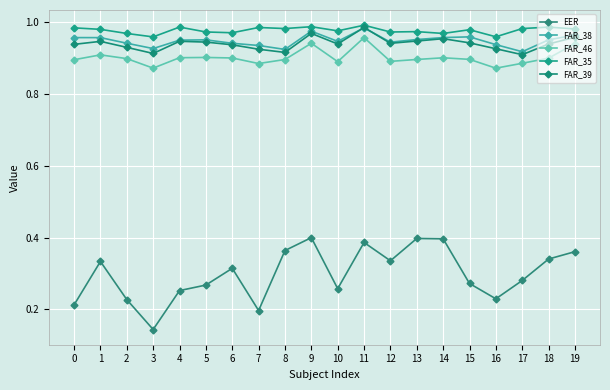

What is the difference between the highest and lowest values at 4?

0.7